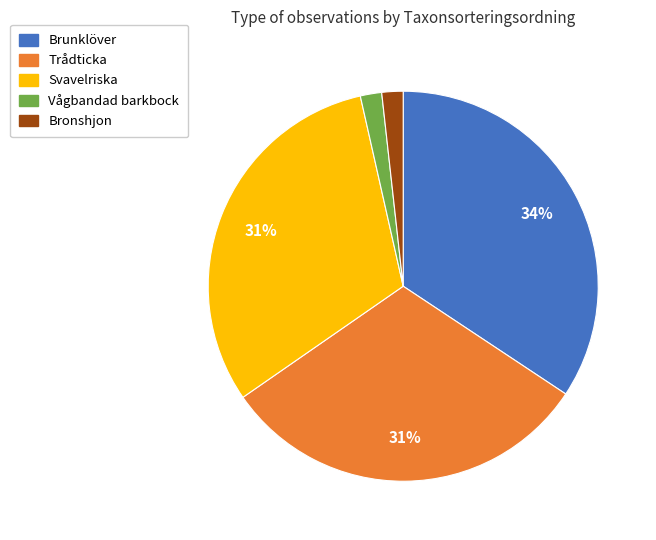

Is there a majority slice in this chart?

No